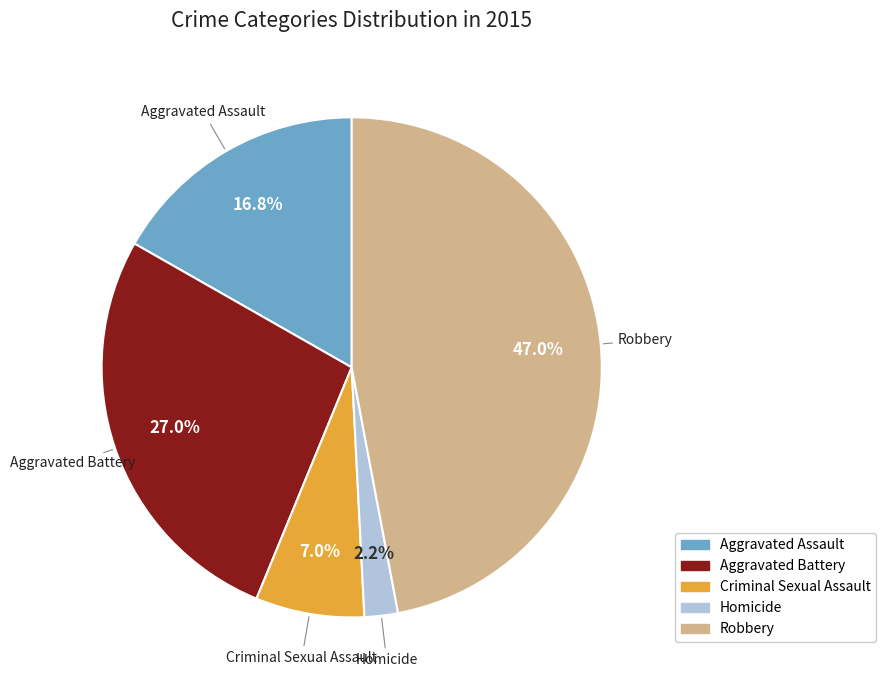

Rank the categories by value from lowest to highest.

Homicide, Criminal Sexual Assault, Aggravated Assault, Aggravated Battery, Robbery